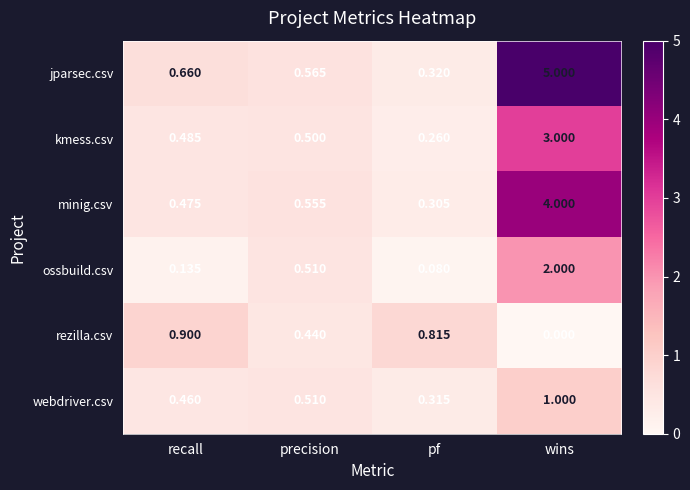

At which label does rezilla.csv reach its minimum?

wins